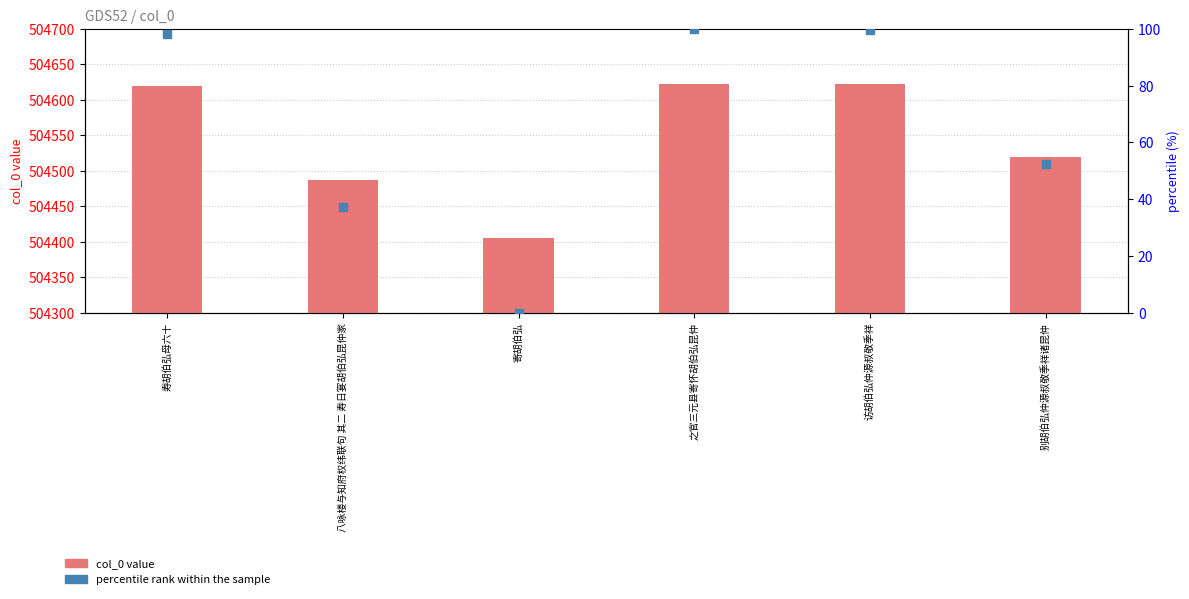

Which series contains the highest Y value?

col_0